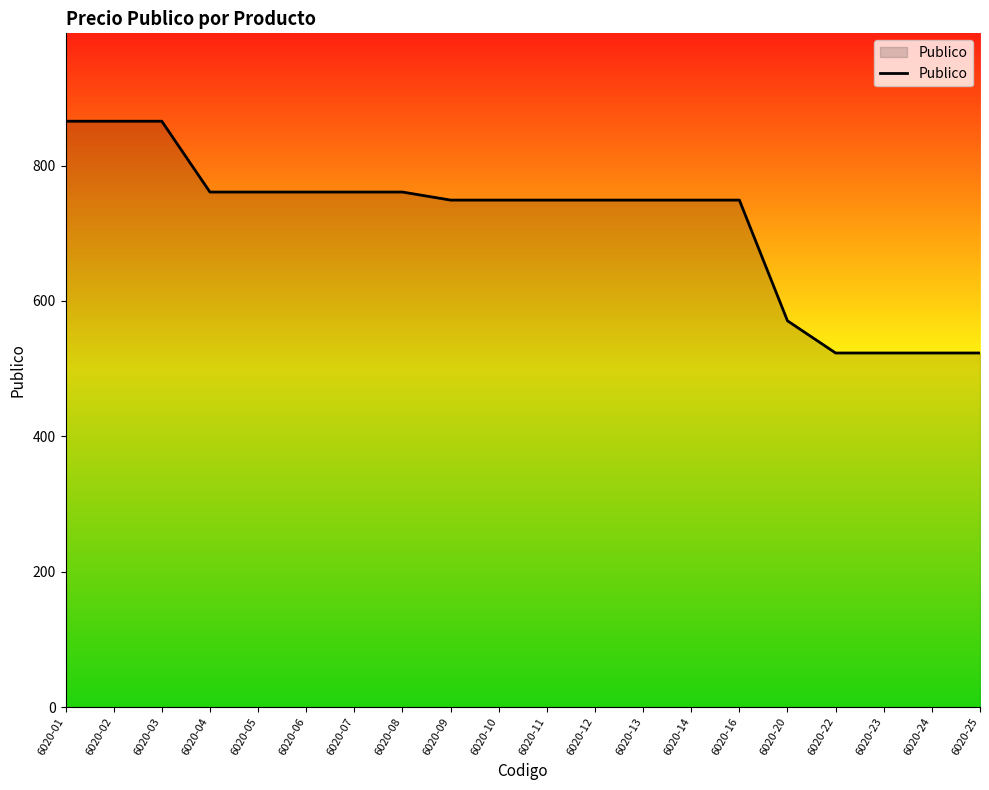

Reading right to left, extract all data points from this chart.

523.1	523.1	523.1	523.1	570.6	748.9	748.9	748.9	748.9	748.9	748.9	748.9	760.8	760.8	760.8	760.8	760.8	865.4	865.4	865.4